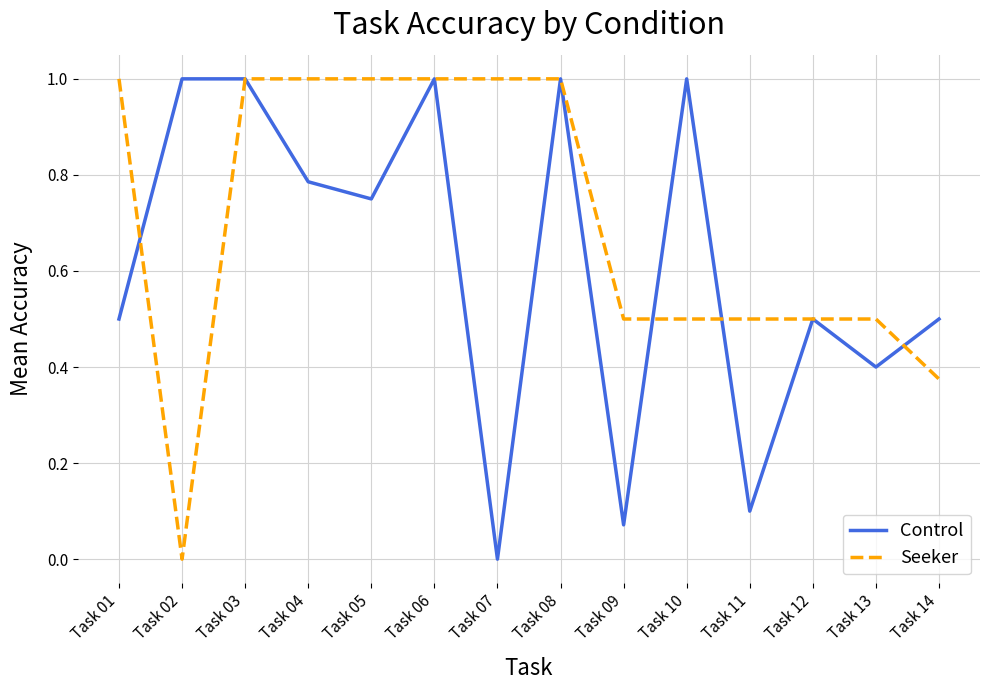

How many lines are shown in the chart?

2